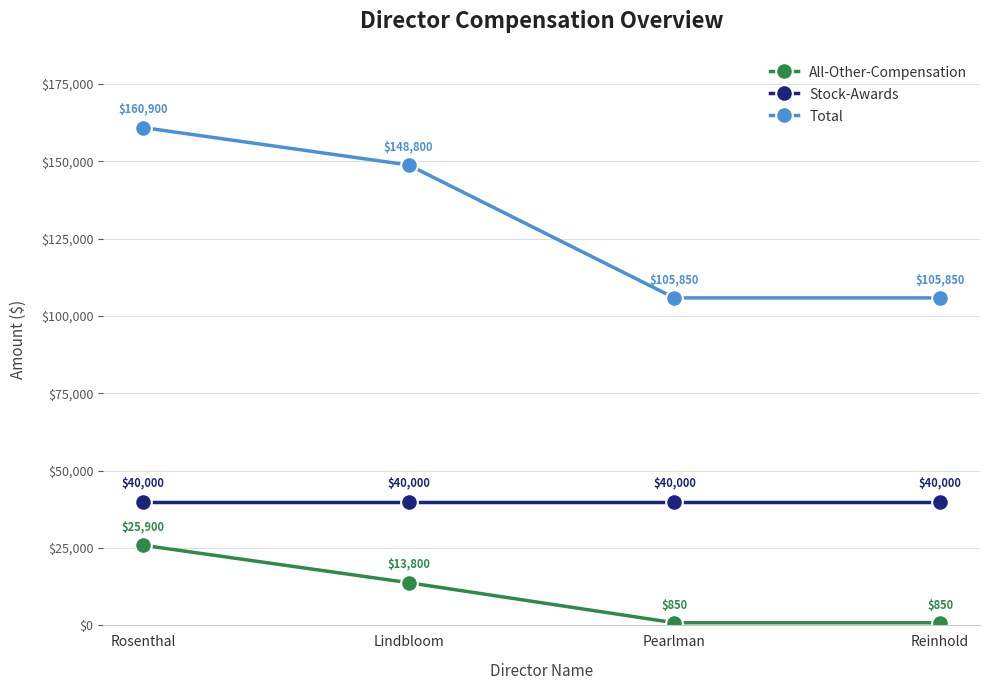

Rank the series by their maximum value, from highest to lowest.

Total, Stock-Awards, All-Other-Compensation